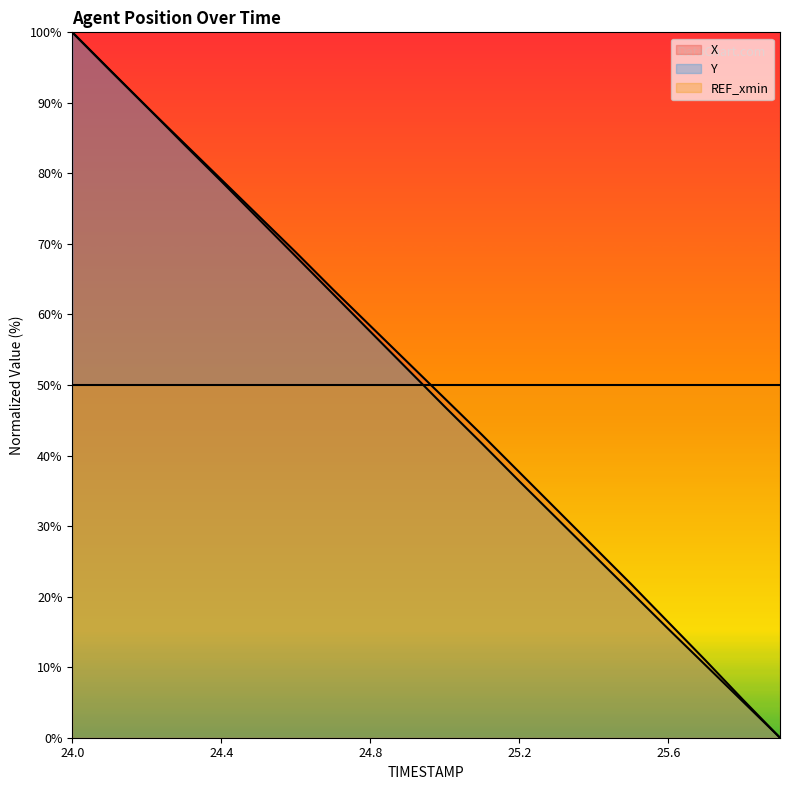

What is the sum of the X values at 24.2 and 25.7?

100.4